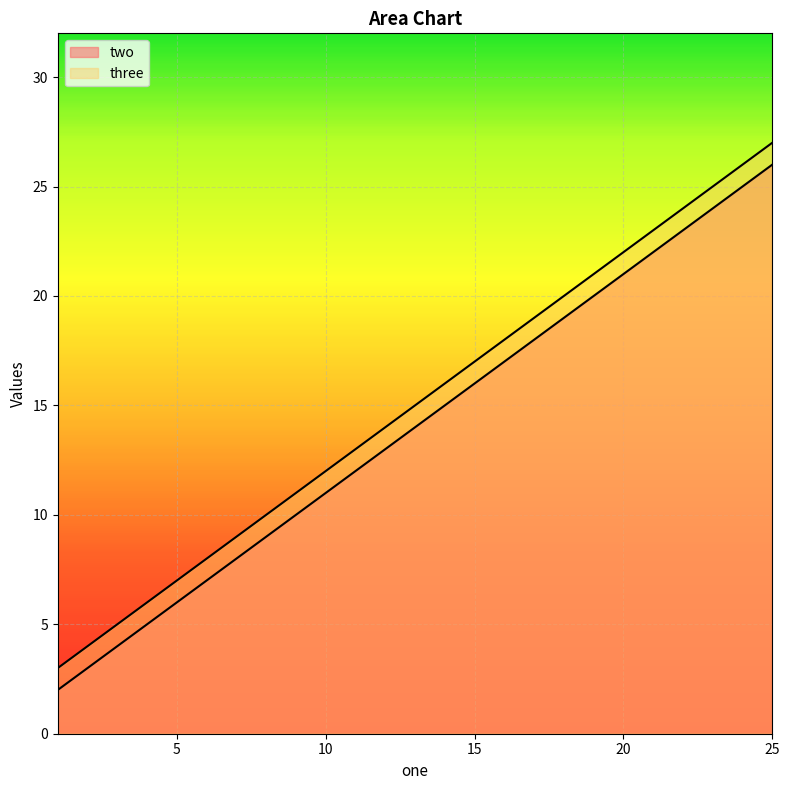

True or false: three and two cross at least once.

False